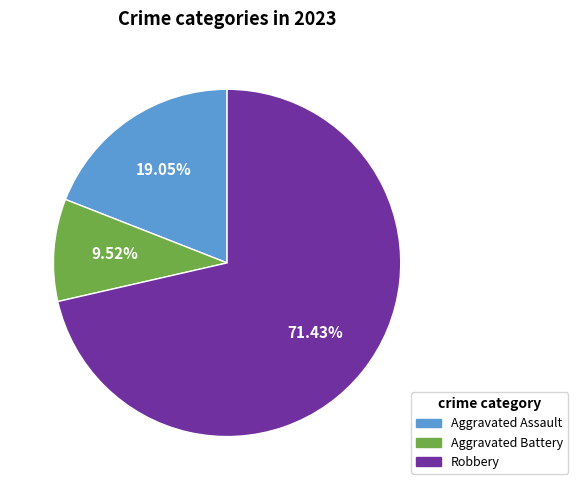

Is there any slice that represents more than half of the pie?

Yes